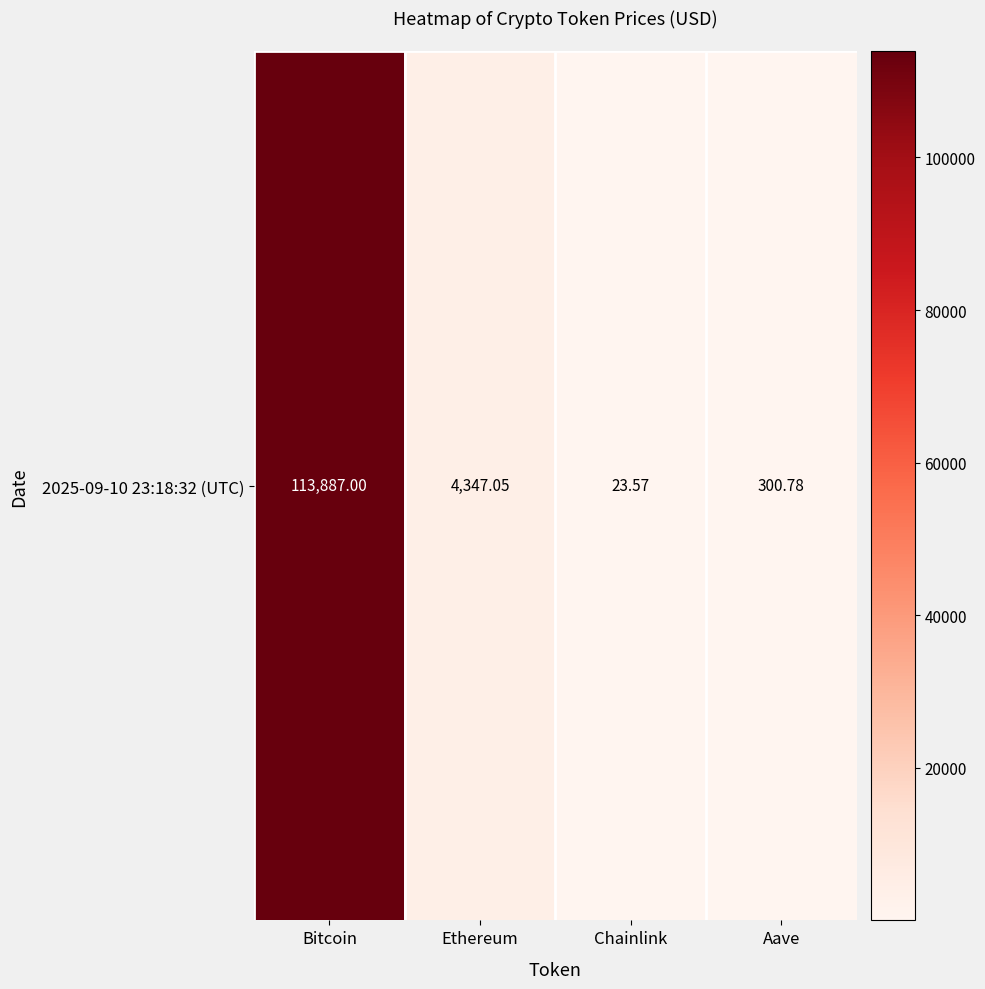

What is the difference between the values at Bitcoin and Aave?

113586.2